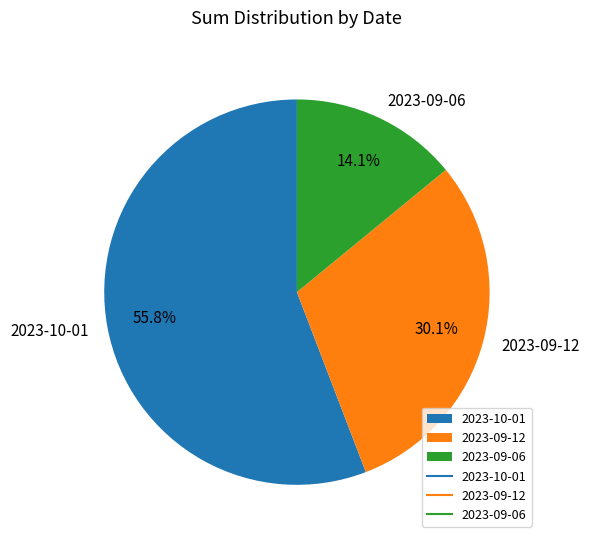

What is the smallest slice in the pie chart?

2023-09-06